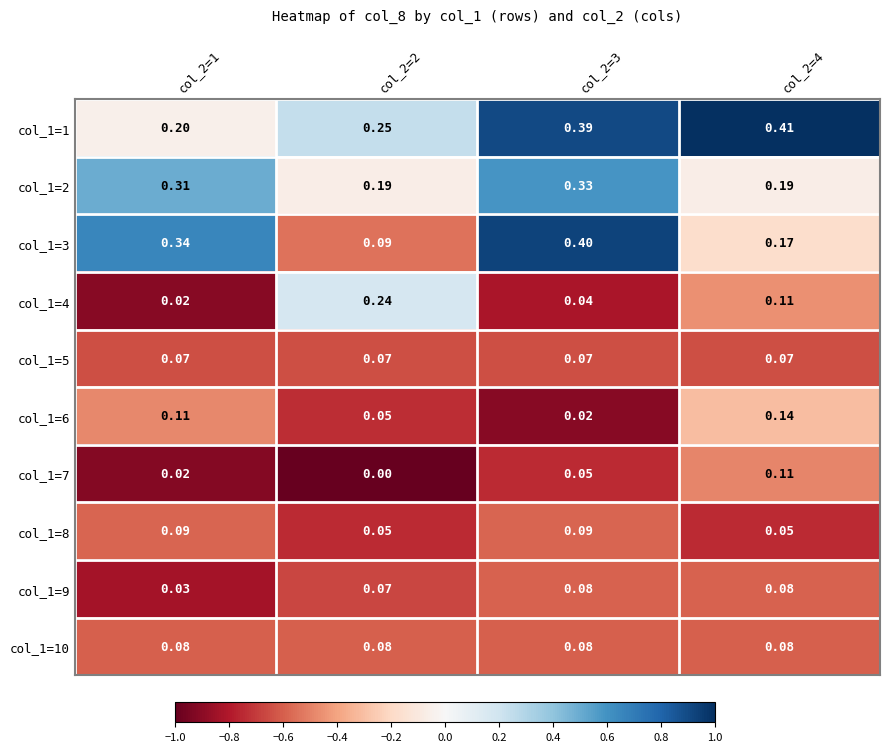

Is the value of col_1=1 at col_2=1 greater than the value of col_1=3 at col_2=3?

No